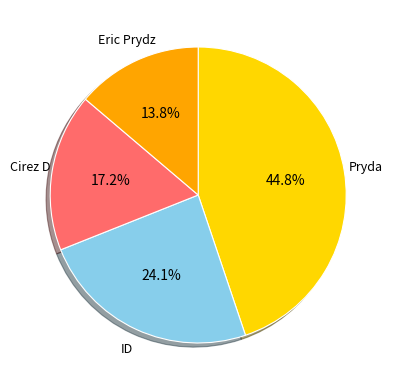

Count the number of slices in the pie.

4